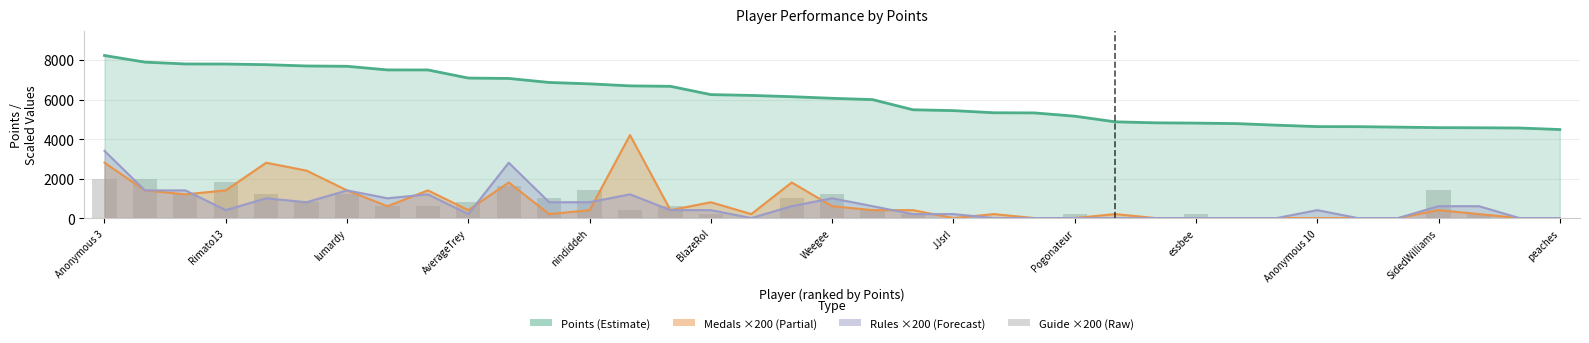

Reading right to left, what are all the values shown in this chart?

Points: 4481	4558	4570	4576	4602	4626	4629	4701	4781	4806	4820	4871	5157	5322	5330	5438	5481	5995	6062	6143	6208	6248	6668	6691	6793	6863	7067	7086	7497	7498	7682	7698	7764	7796	7800	7893	8228
Medals (×200): 0	0	200	400	0	0	0	0	0	0	0	200	0	0	200	0	400	400	600	1800	200	800	400	4200	400	200	1800	400	1400	600	1400	2400	2800	1400	1200	1400	2800
Rules (×200): 0	0	600	600	0	0	400	0	0	0	0	0	0	0	0	200	200	600	1000	600	0	400	400	1200	800	800	2800	200	1200	1000	1400	800	1000	400	1400	1400	3400
Guide: 0	0	200	1400	0	0	0	0	0	200	0	0	200	0	0	0	200	400	1200	1000	0	200	600	400	1400	1000	1600	800	600	600	1200	800	1200	1800	1200	2000	2000